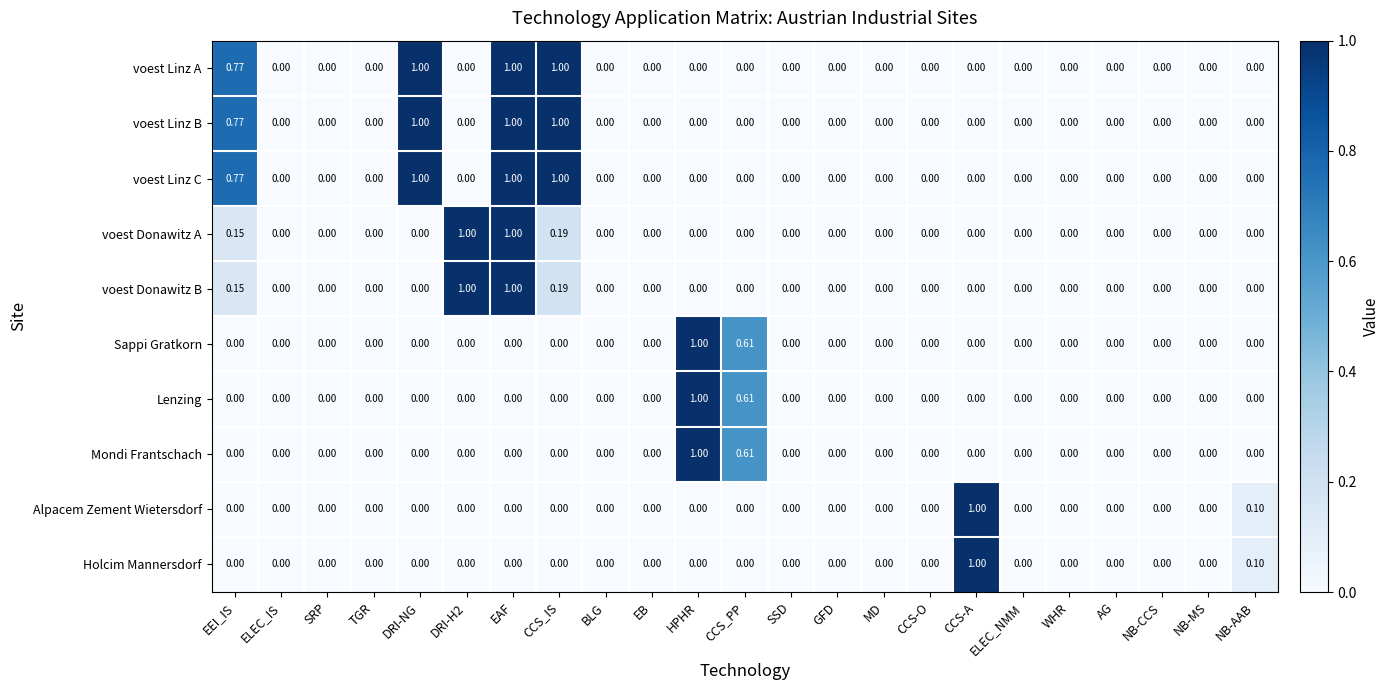

At which category is the sum across all series the highest?

EAF